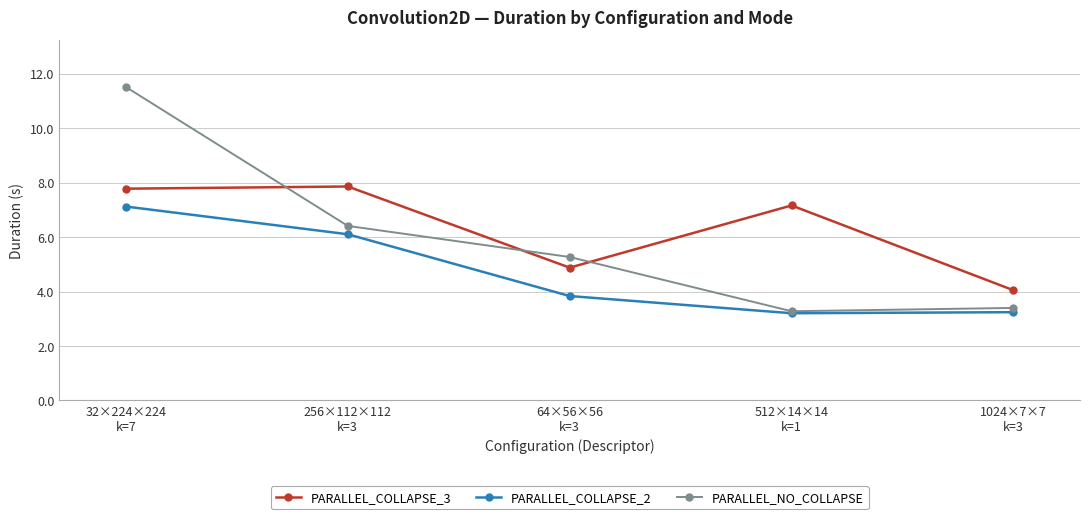

At 256×112×112
k=3, list the series in order from smallest to largest.

PARALLEL_COLLAPSE_2, PARALLEL_NO_COLLAPSE, PARALLEL_COLLAPSE_3